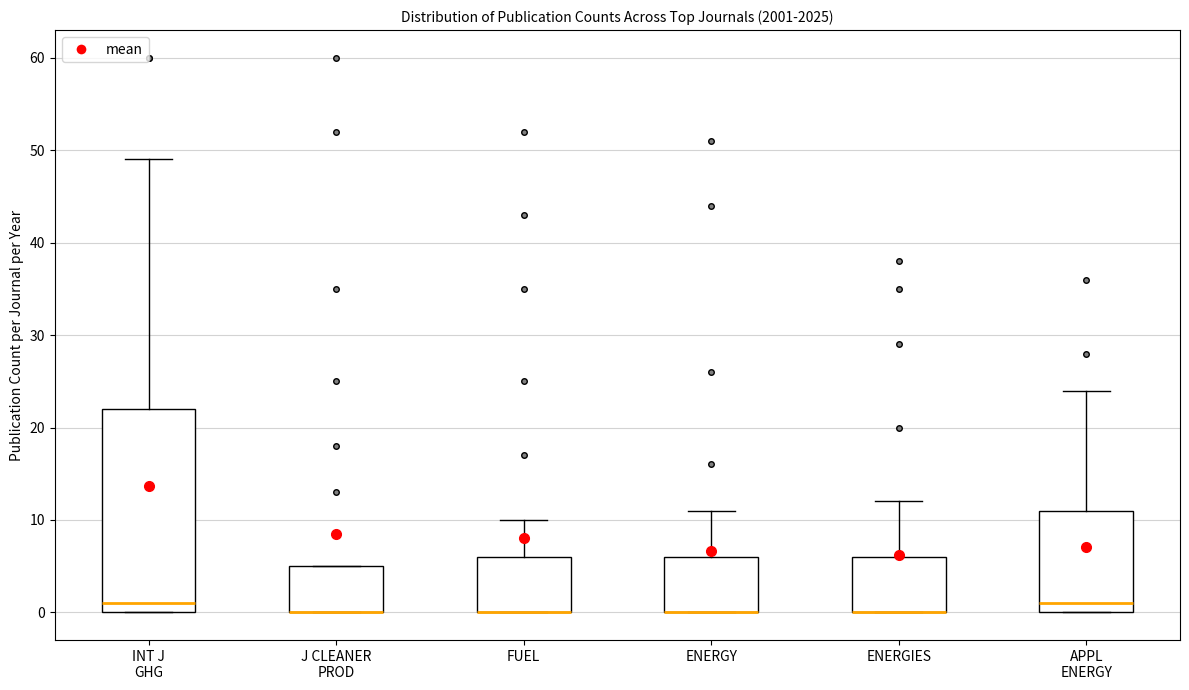

Reading left to right, transcribe this box plot: for each box, give where its median line is, the range the box spans, and where its two whiskers end, as read against the y-axis. The values are not printed on the chart, so give them approximately, as read against the axis.

INT J GHG: median 1, box 0 to 22, whiskers 0 to 49
J CLEANER PROD: median 0 (drawn on the box's lower edge), box 0 to 5, whiskers 0 to 5
FUEL: median 0 (drawn on the box's lower edge), box 0 to 6, whiskers 0 to 10
ENERGY: median 0 (drawn on the box's lower edge), box 0 to 6, whiskers 0 to 11
ENERGIES: median 0 (drawn on the box's lower edge), box 0 to 6, whiskers 0 to 12
APPL ENERGY: median 1, box 0 to 11, whiskers 0 to 24